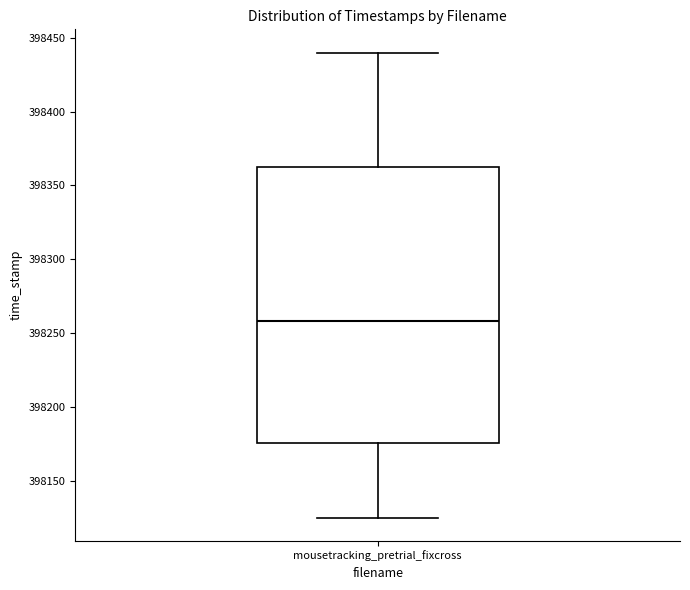

Transcribe this box plot: give where the median line is, the range the box spans, and where the two whiskers end, as read against the y-axis. The values are not printed on the chart, so give them approximately, as read against the axis.

median 398260, box 398175 to 398365, whiskers 398125 to 398440